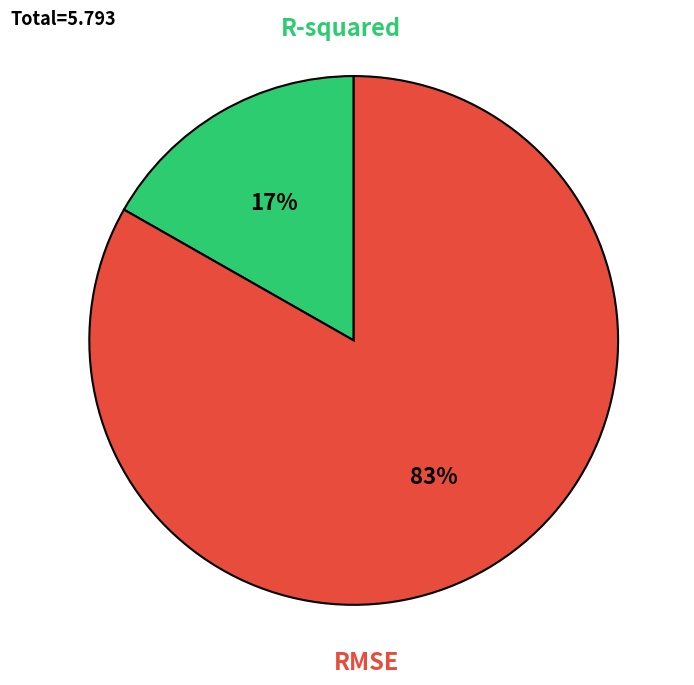

Count the number of slices in the pie.

2